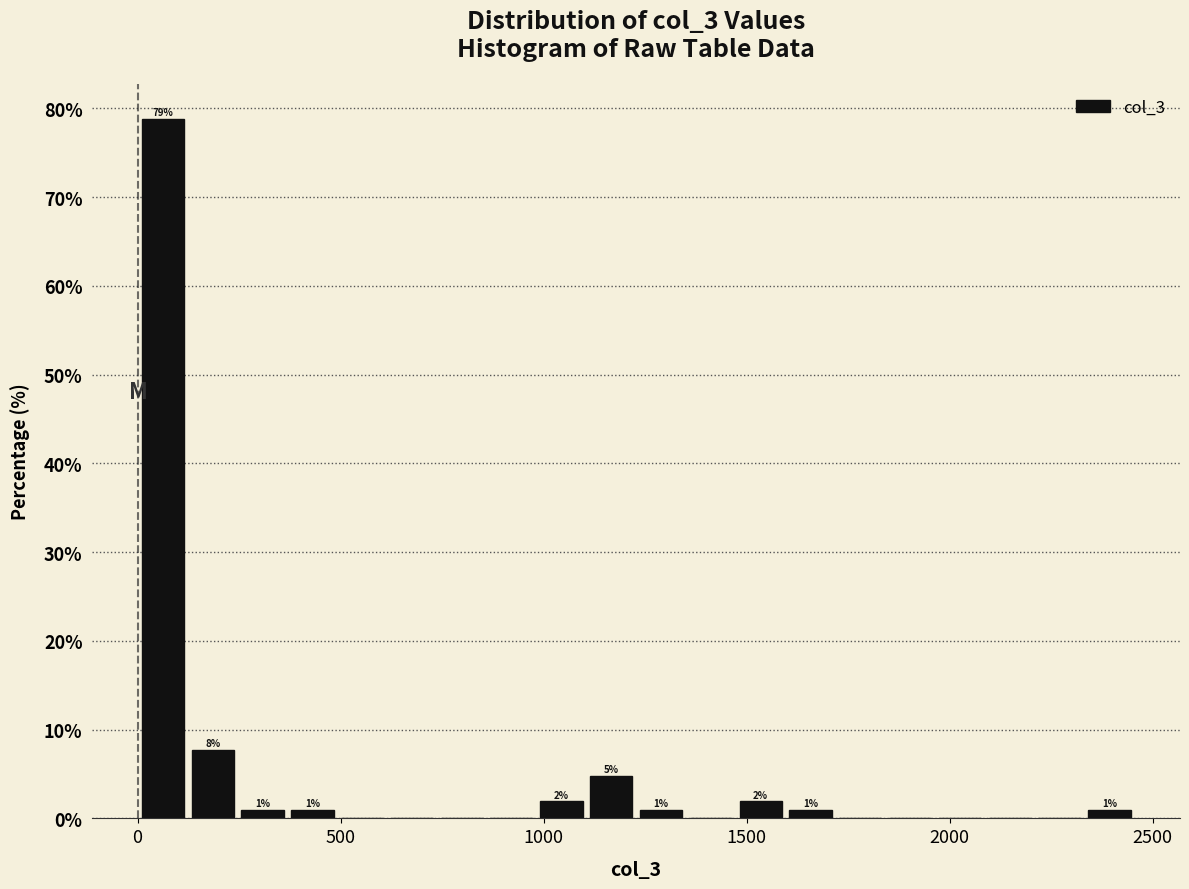

Read against the x-axis, roughly where is the centre of the tallest bar?

50